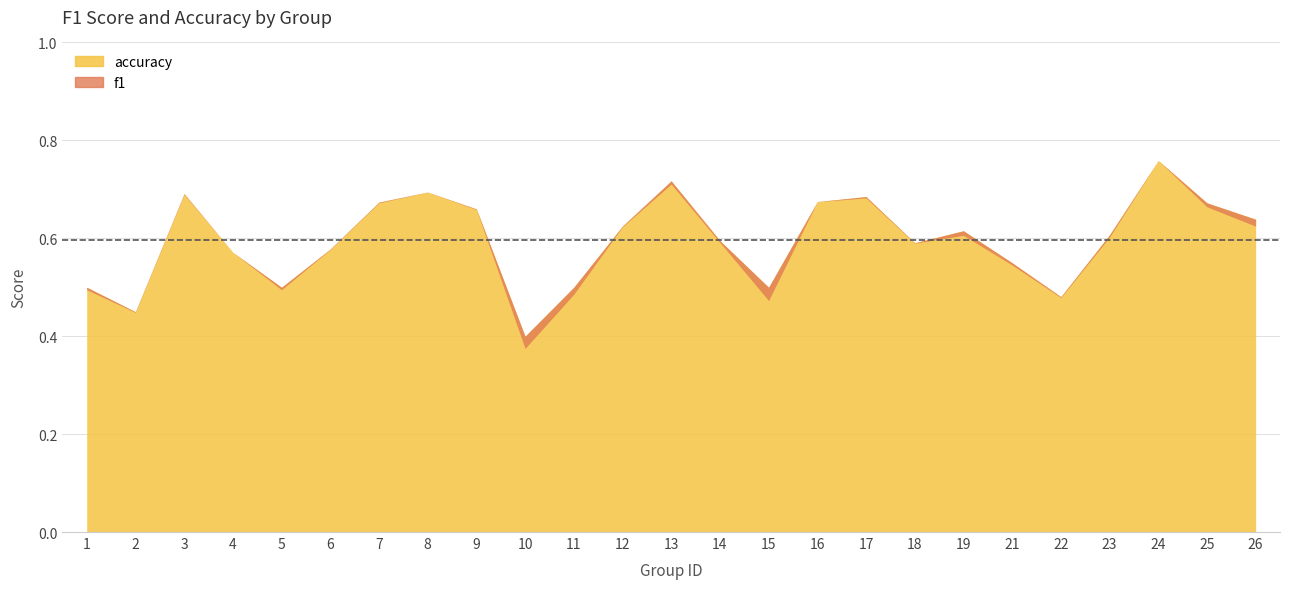

What is the sum of all accuracy values?

14.9